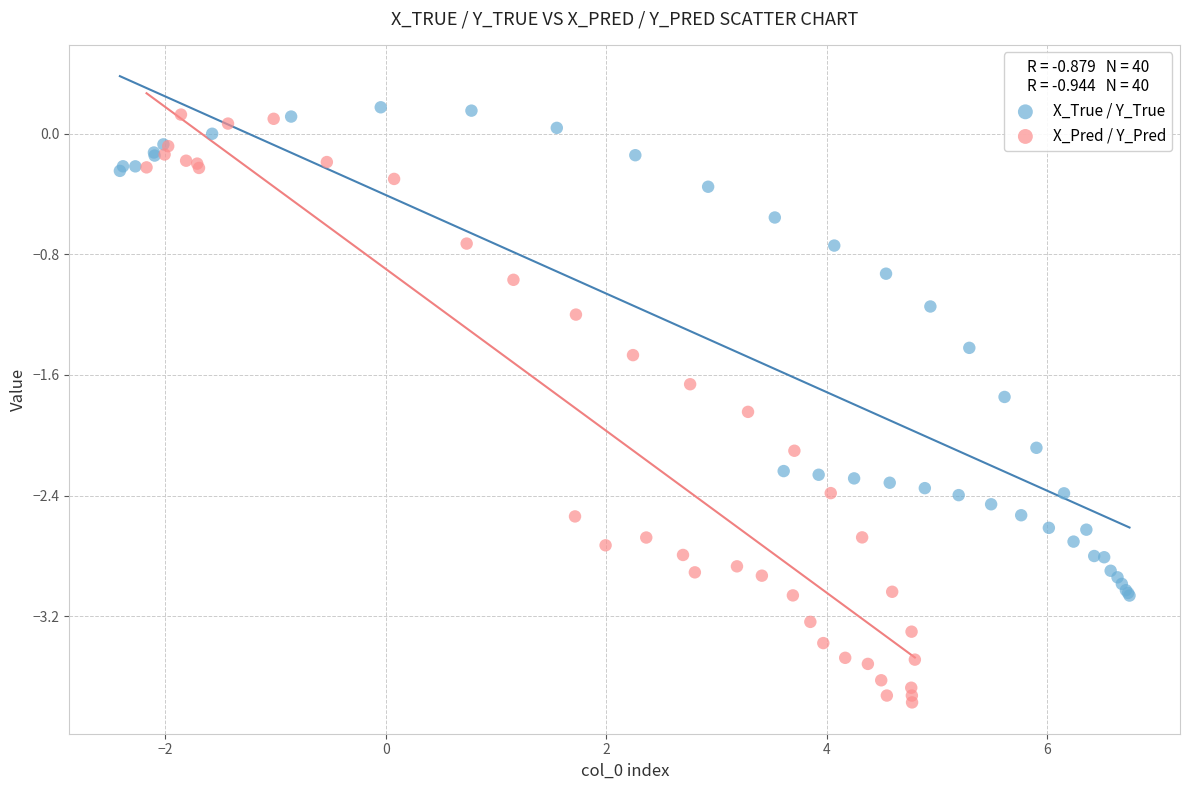

What are all the series names shown in the legend?

X_True / Y_True, X_Pred / Y_Pred